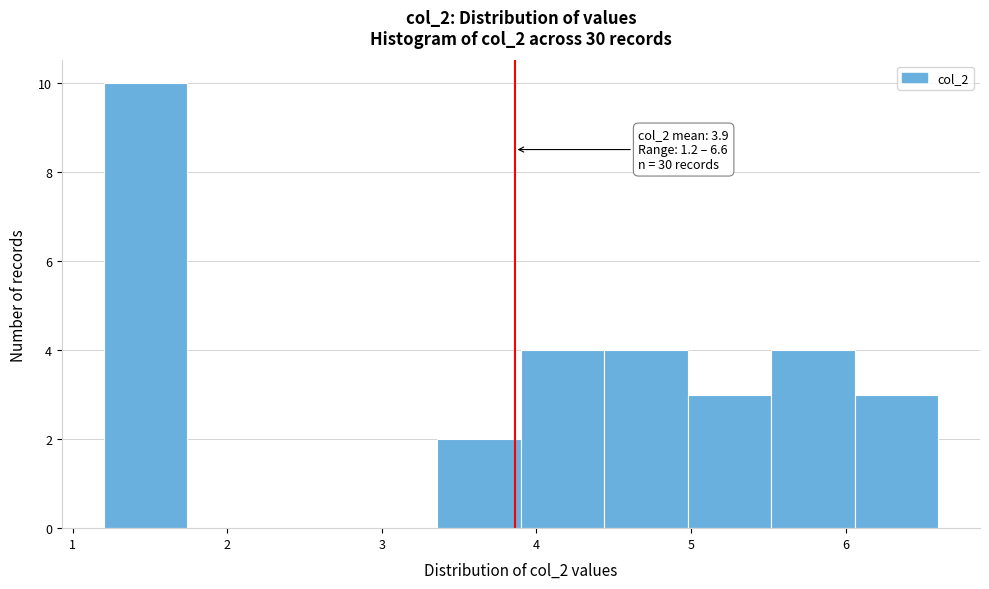

Which range on the x-axis has the tallest bar?

1.20 to 1.74